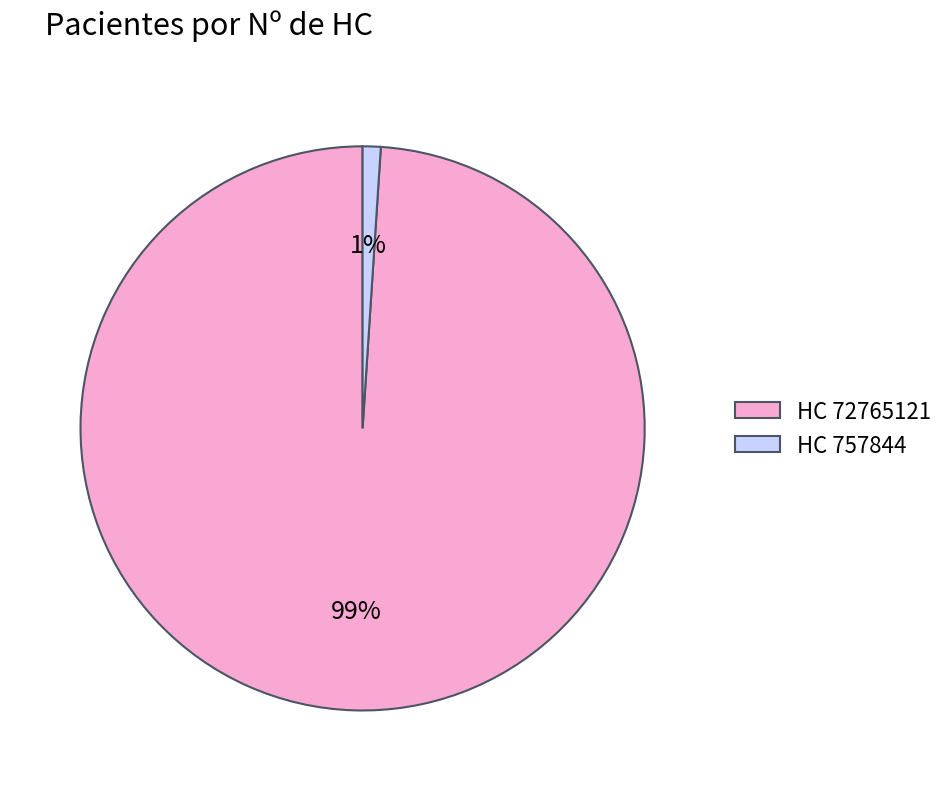

To the nearest percent, what percentage of the pie is HC 757844?

1%